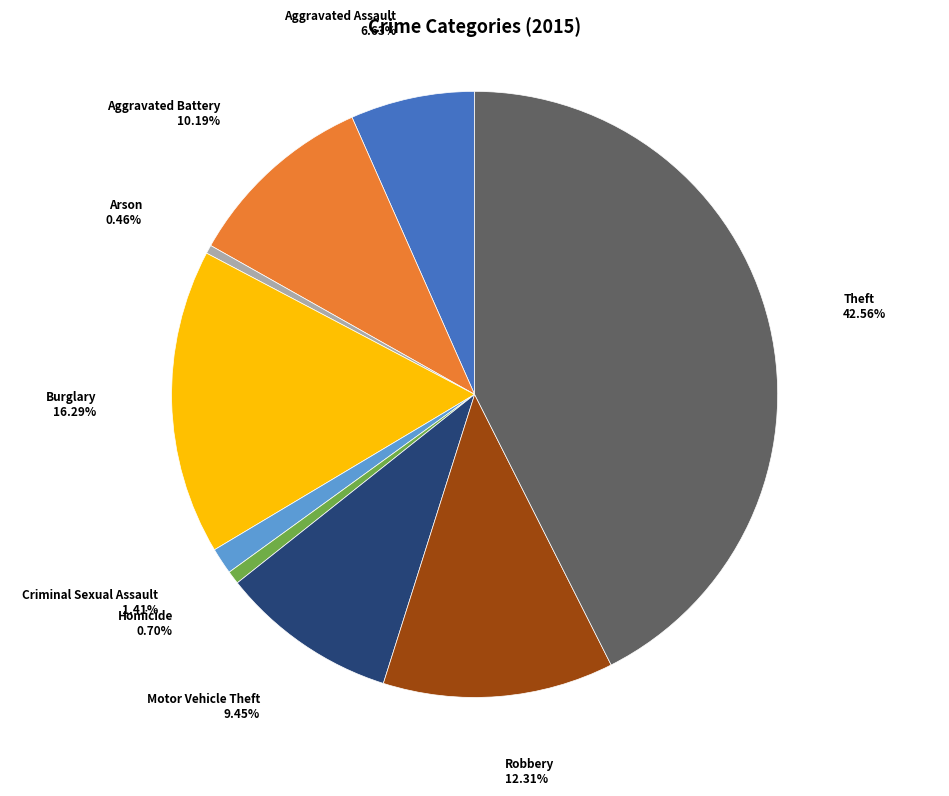

Does any single category account for the majority?

No